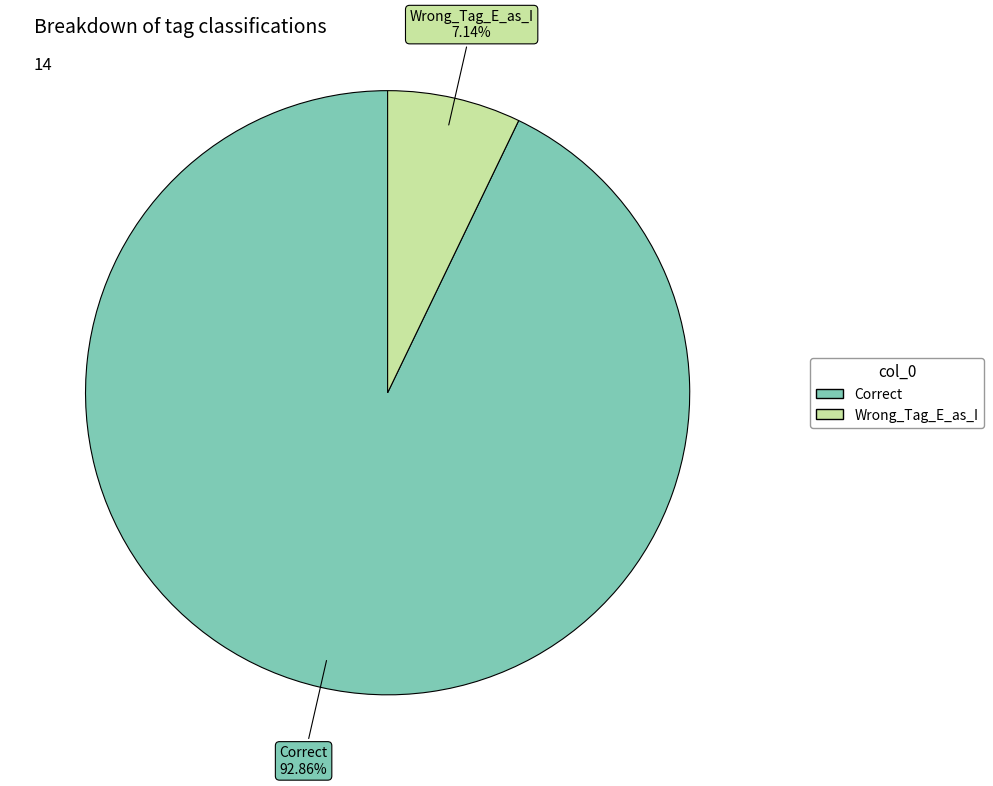

To the nearest percent, what is the difference between the largest and smallest slice percentages?

86%